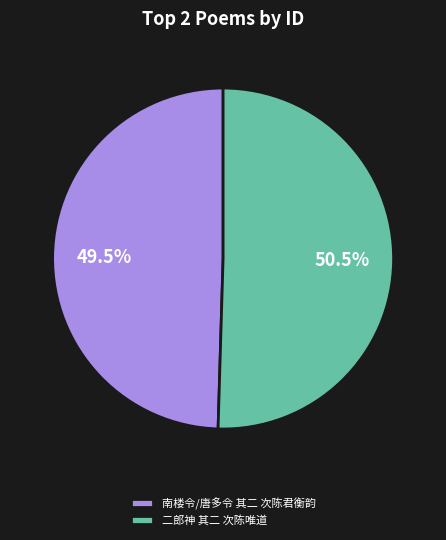

Which slice is the smallest?

南楼令/唐多令 其二 次陈君衡韵